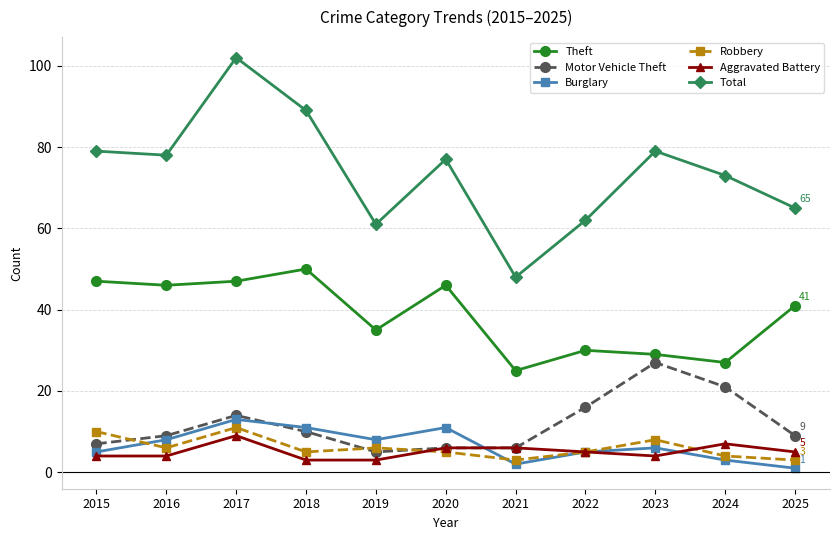

True or false: Theft has a value of 60 at 2020.

False